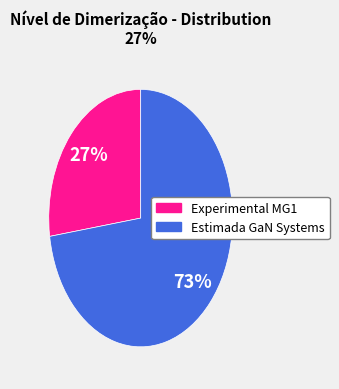

Is there any slice that represents more than half of the pie?

Yes